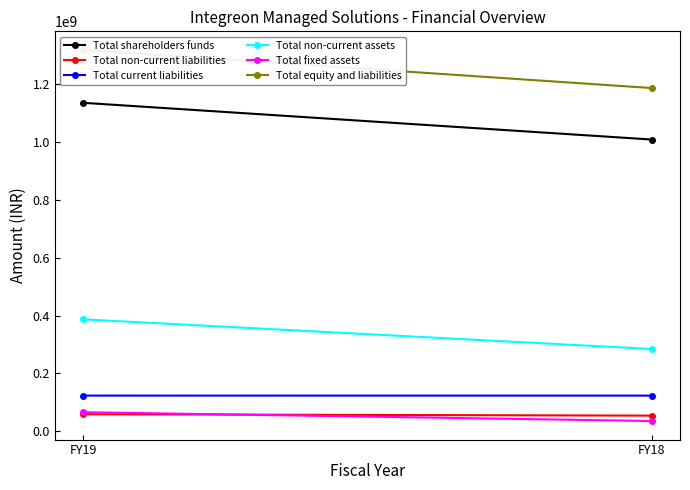

Which series has the largest total across all categories?

Total equity and liabilities